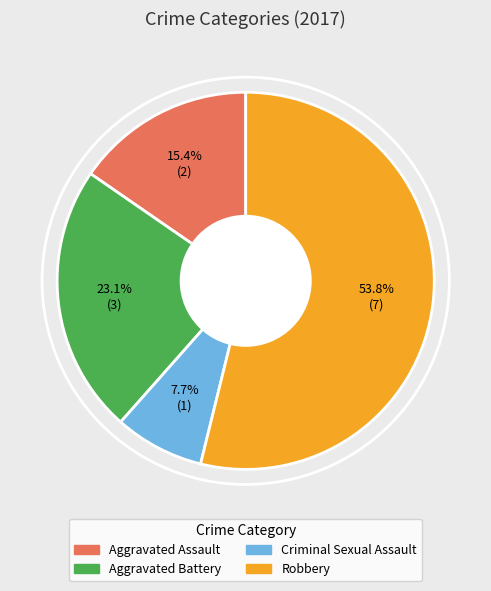

Is it true that Criminal Sexual Assault is 8% of the pie?

True